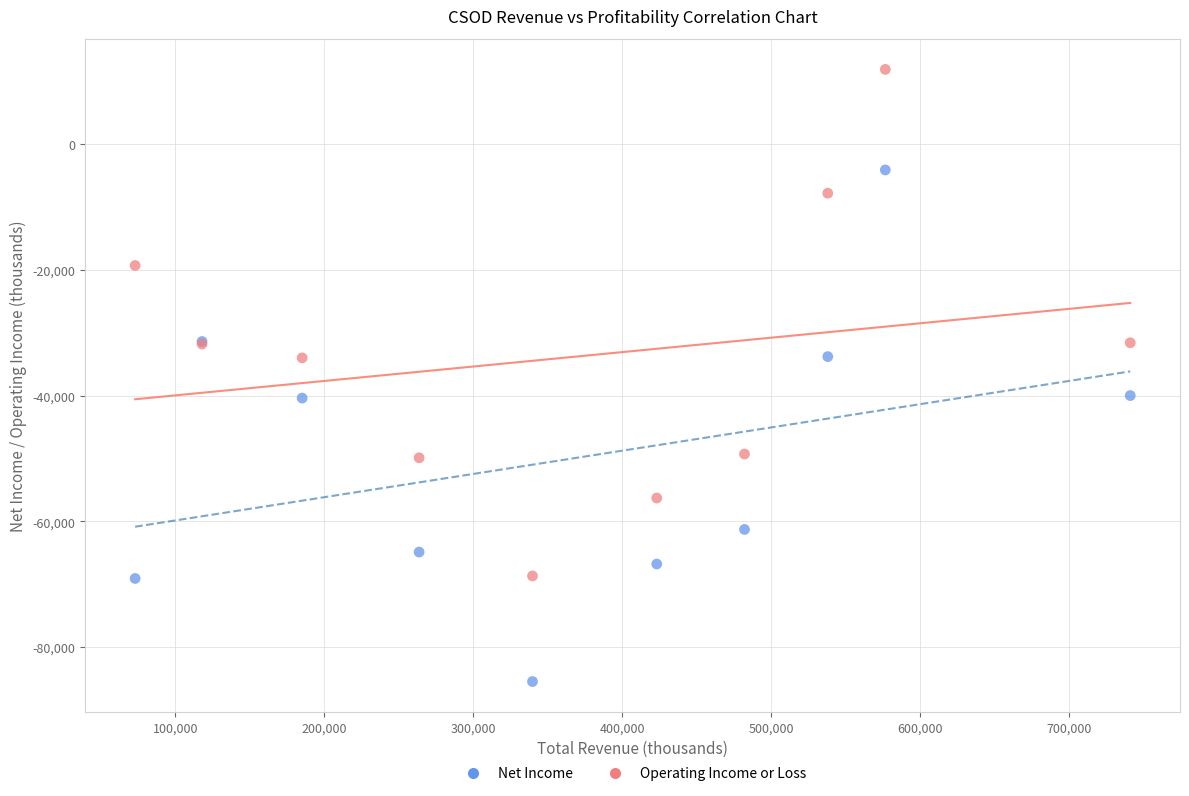

Which series contains the lowest Y value?

Net Income